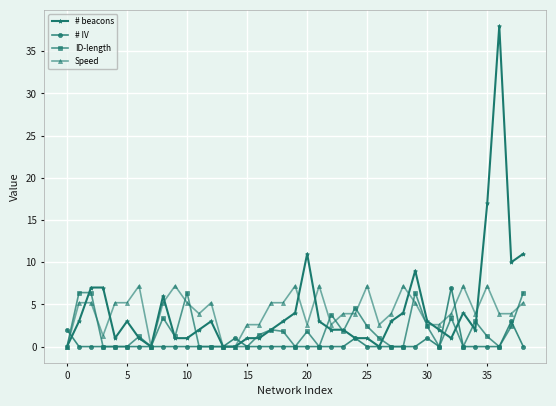

True or false: Speed and # IV cross at least once.

True